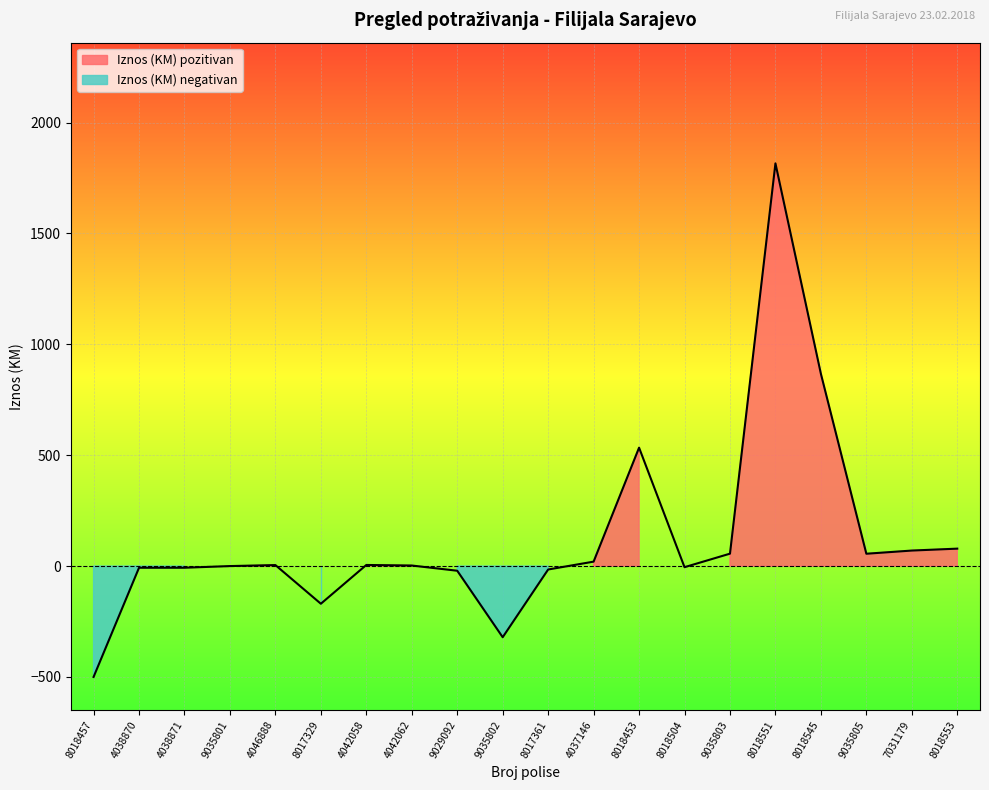

List the labels in order of value, smallest first.

8018457, 9035802, 8017329, 9029092, 8017361, 4038870, 4038871, 8018504, 9035801, 4042062, 4046888, 4042058, 4037146, 9035805, 9035803, 7031179, 8018553, 8018453, 8018545, 8018551